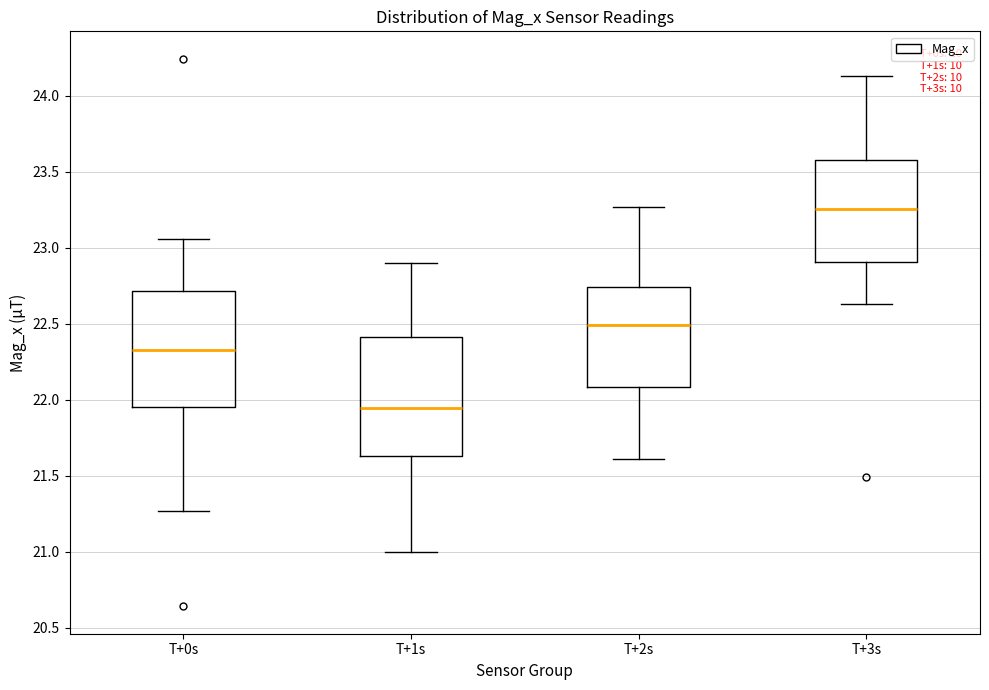

Which box's median line is the highest?

T+3s